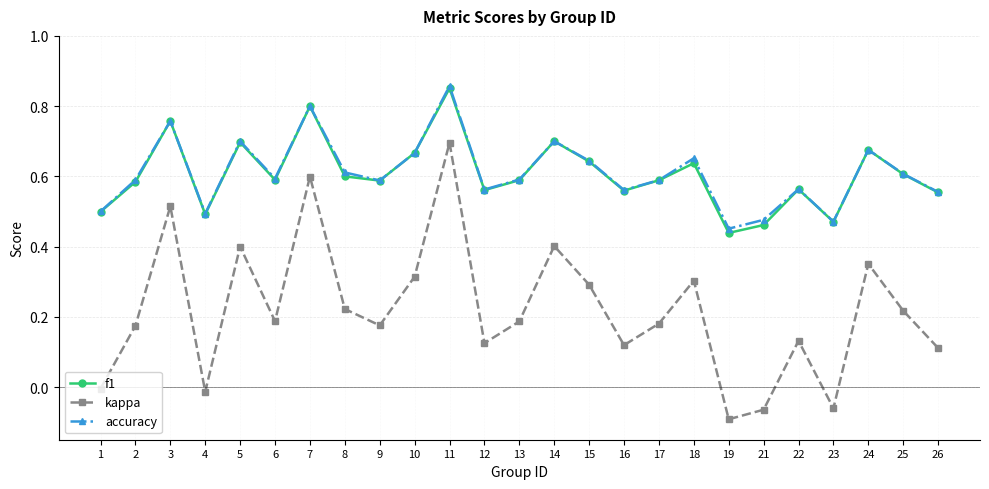

At which category is the sum across all series the highest?

11